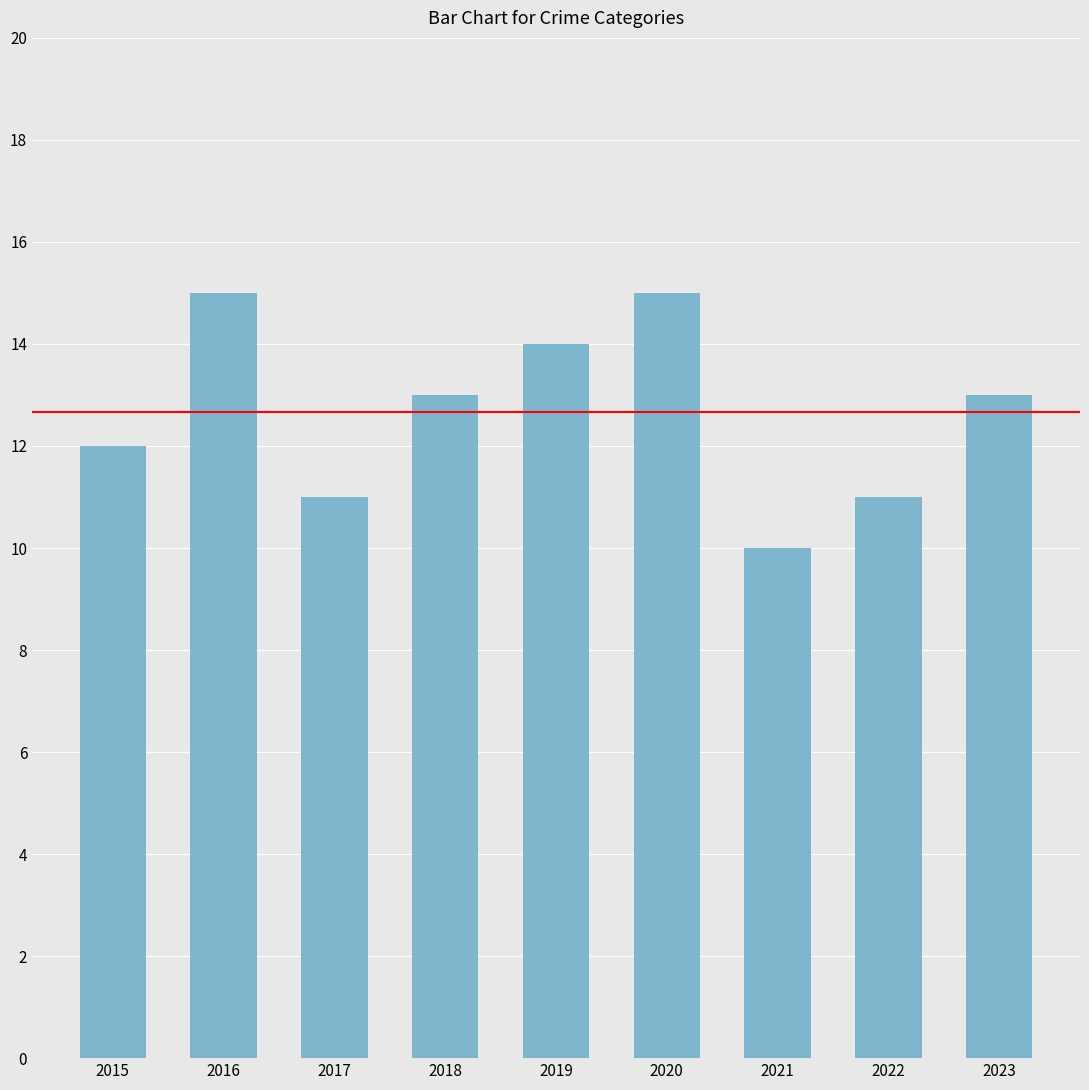

True or false: the data shows 6 at 2019.

False